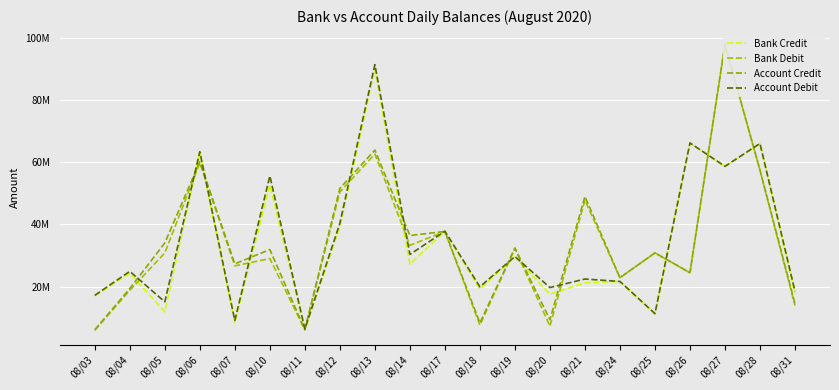

Is the value of Bank Debit at 08/19 greater than the value of Bank Credit at 08/25?

Yes